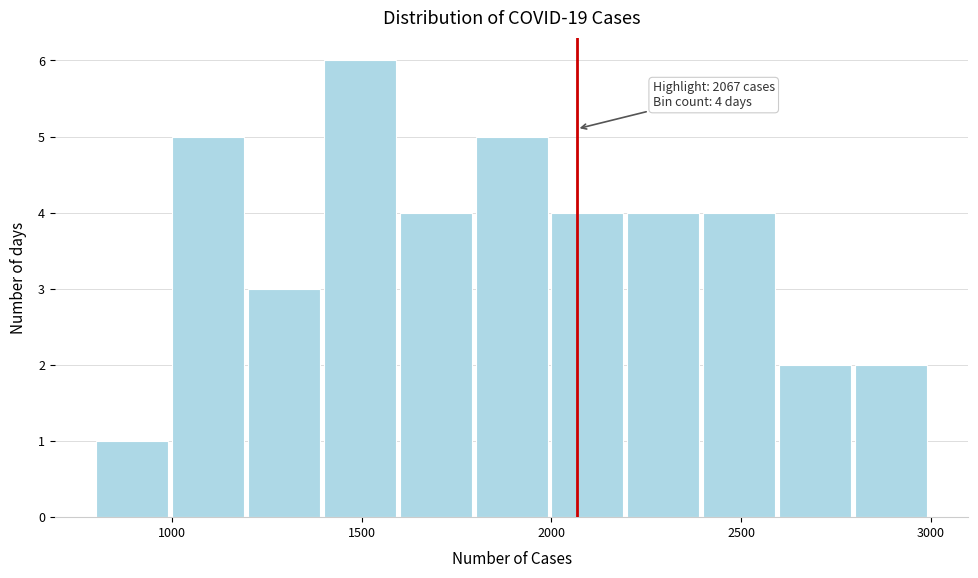

Over which range of the x-axis is the bar tallest?

1400 to 1600